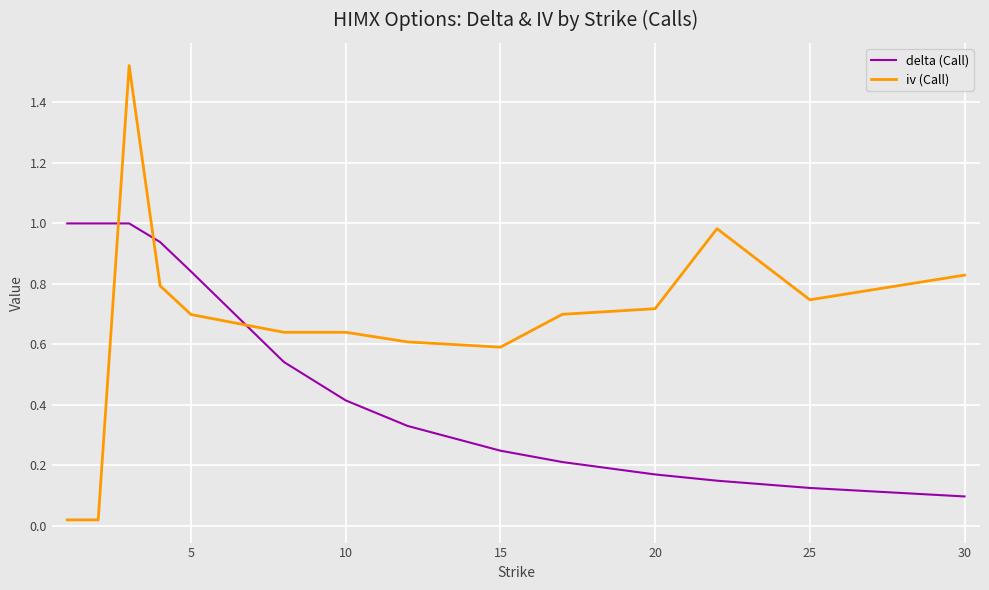

Which series has the widest spread of values?

iv (Call)